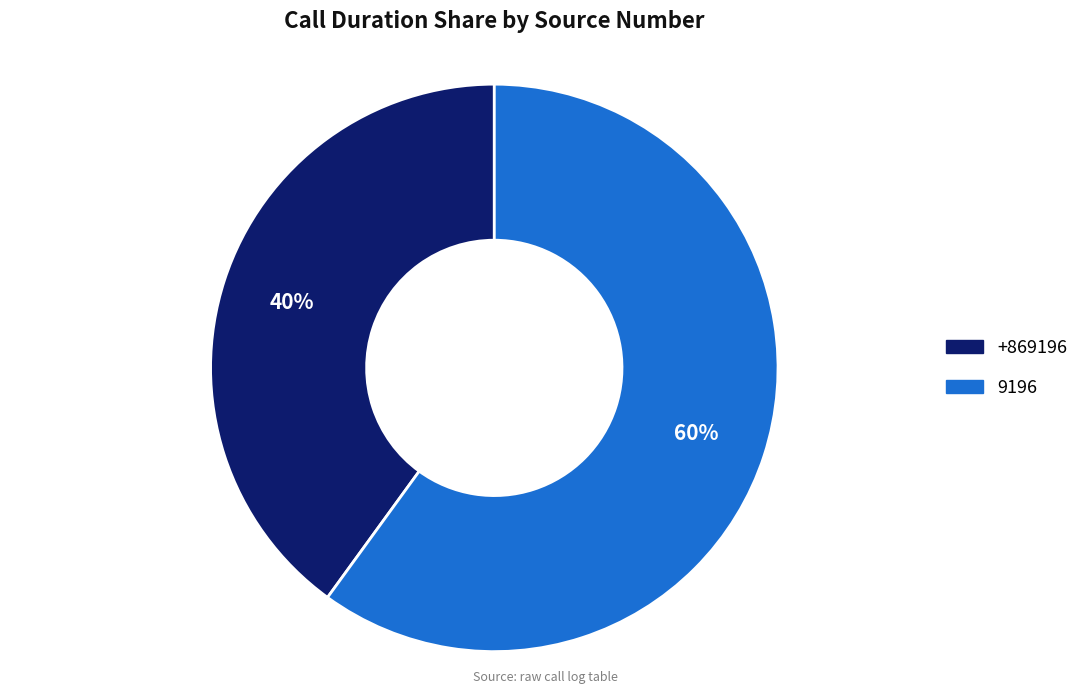

Do +869196 and 9196 together represent more than half of the pie?

Yes